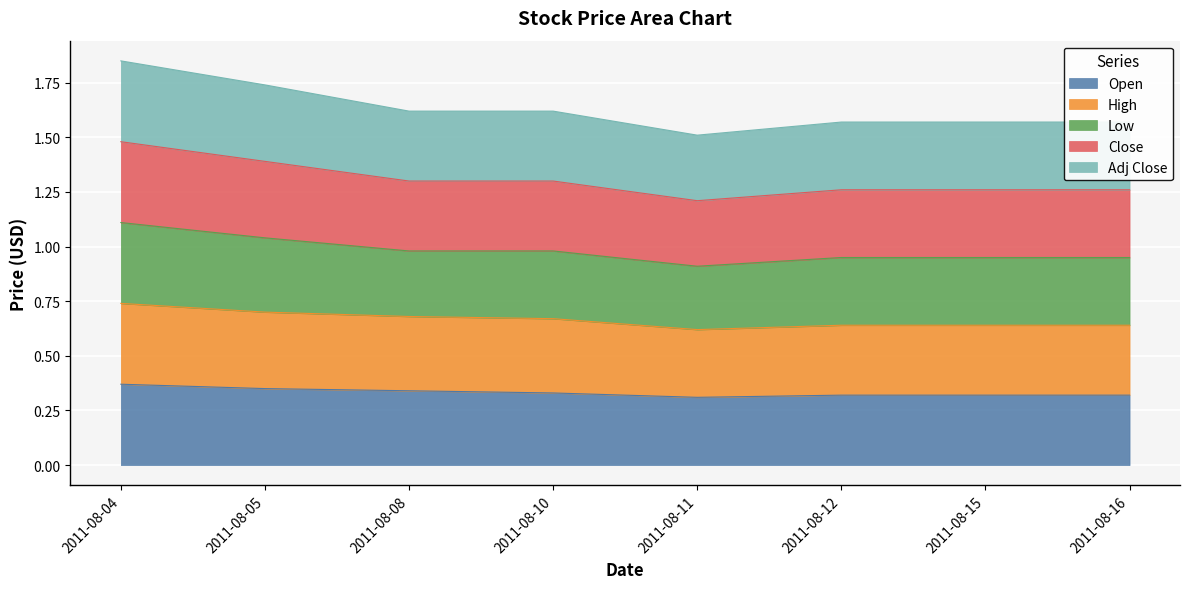

Which series has the largest total across all categories?

Close